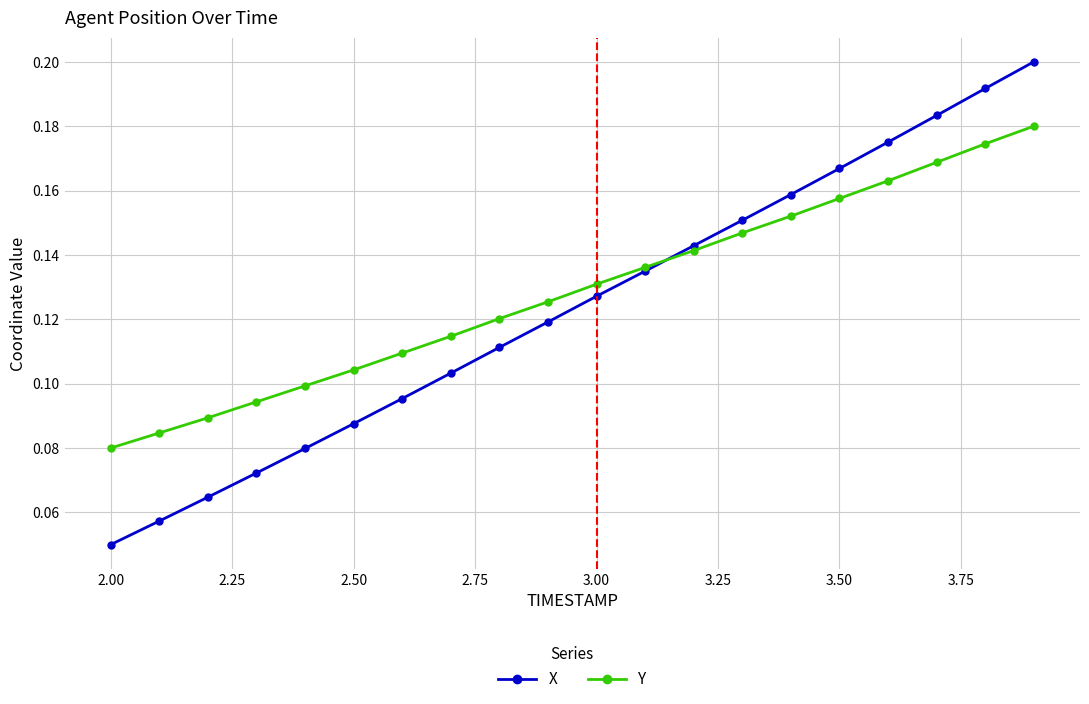

Count the Y values in the range 0 to 1.

20